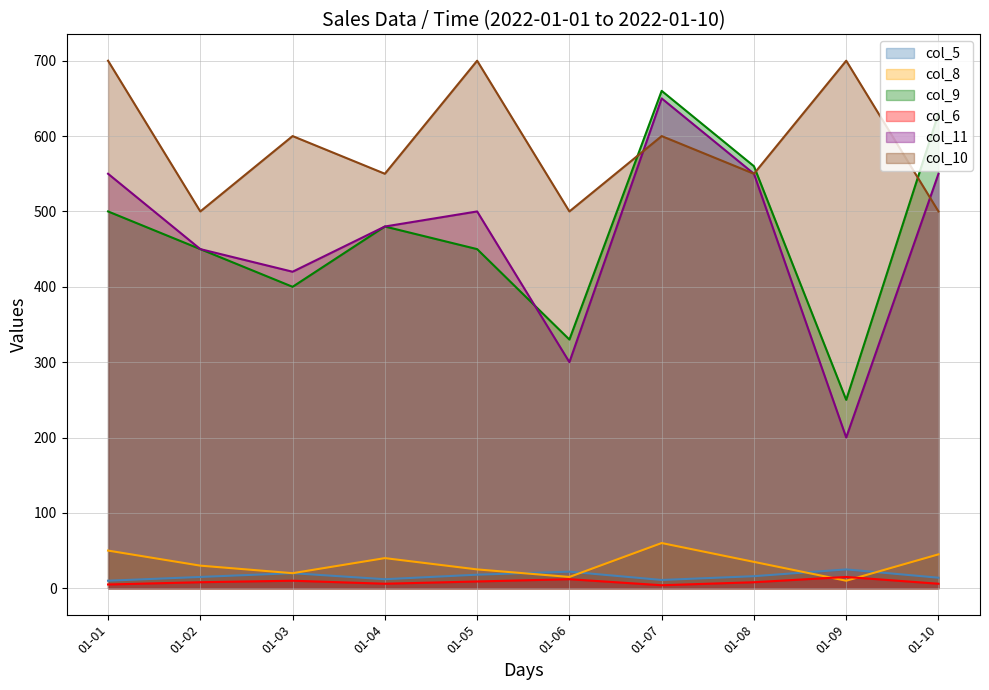

True or false: col_8 has more than 0 interior local peaks.

True